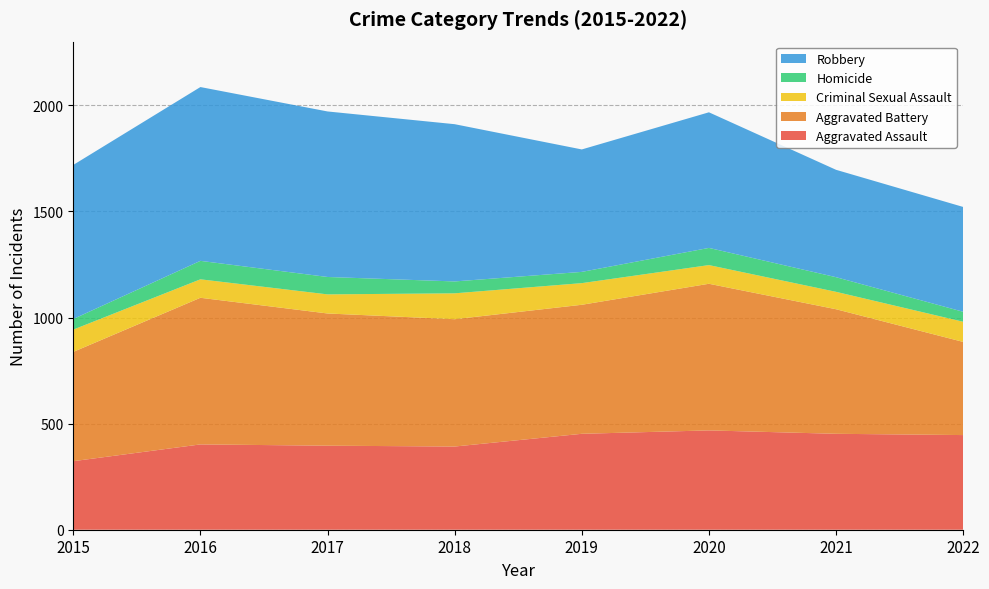

Reading left to right, what are all the values shown in this chart?

Aggravated Assault: 323	402	396	392	452	468	452	446
Aggravated Battery: 515	691	623	600	608	691	587	439
Criminal Sexual Assault: 105	87	90	122	102	88	82	95
Homicide: 50	87	82	56	53	81	69	47
Robbery: 726	819	780	741	577	639	506	494